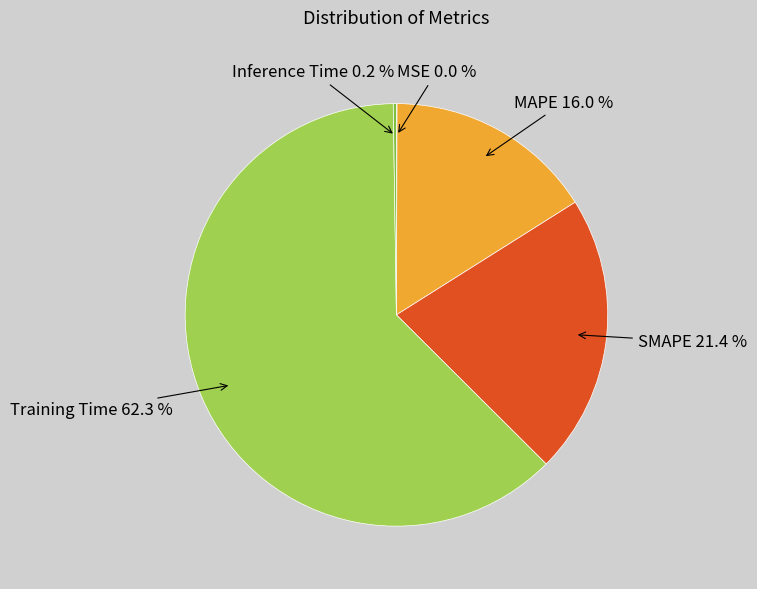

How many slices are in this pie chart?

5